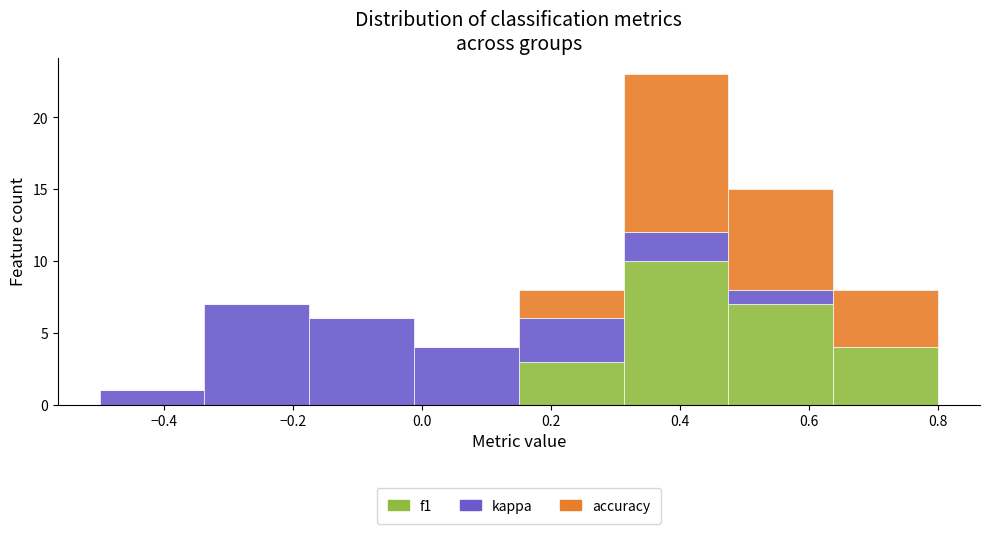

What is the total height of the stacked bar covering -0.34 to -0.18 on the x-axis? Neither the bar edges nor the heights are printed on the chart, so give them approximately, as read against the axes.

7